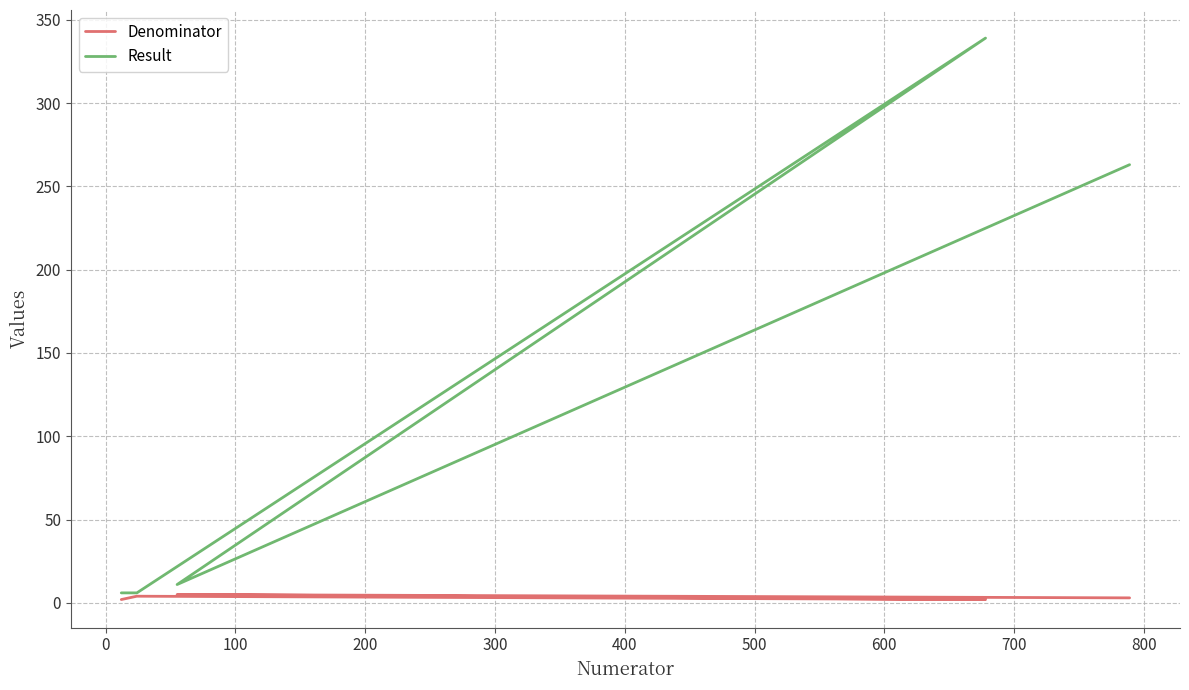

What is the value of the Result point at the 5th from the left?

263